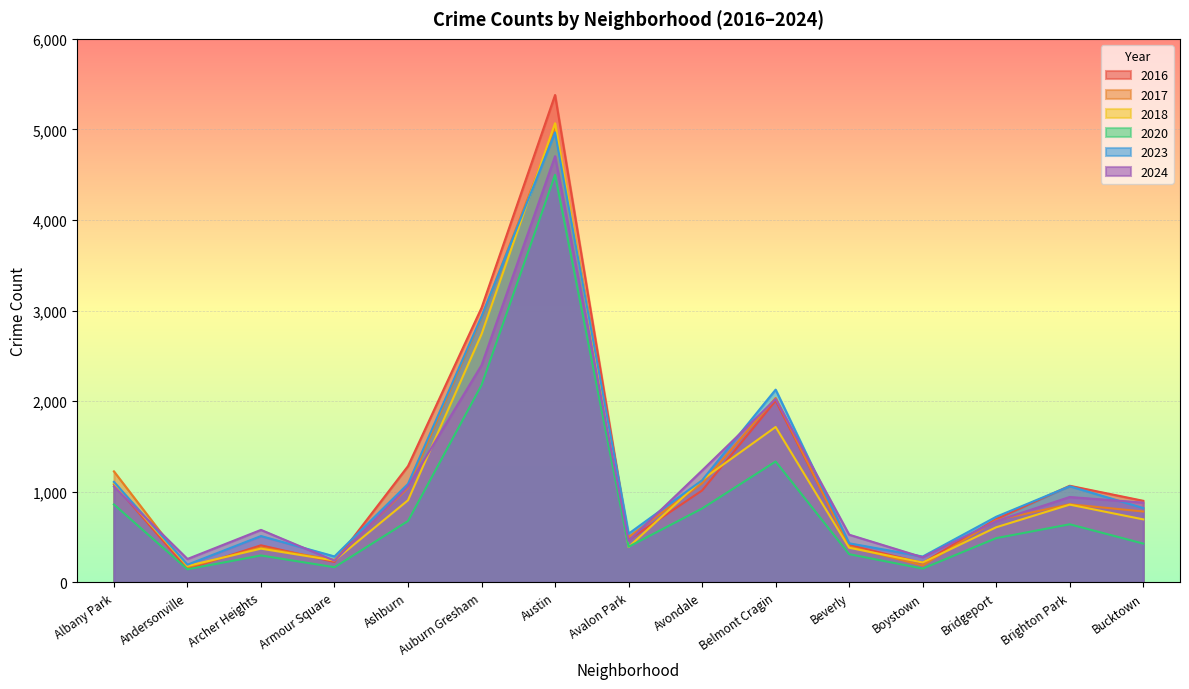

At how many categories does at least one series exceed 956?

7